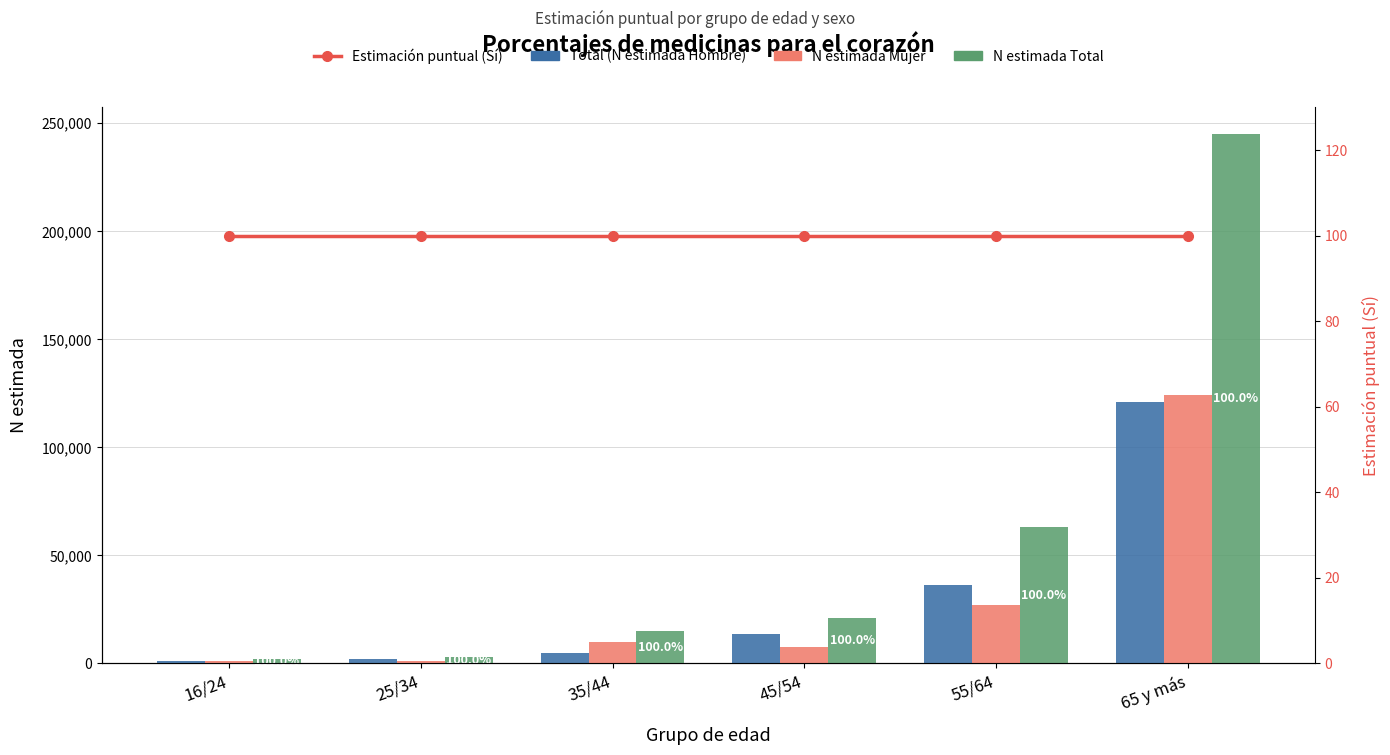

What is the spread (max minus min) of values at 55/64?

63064